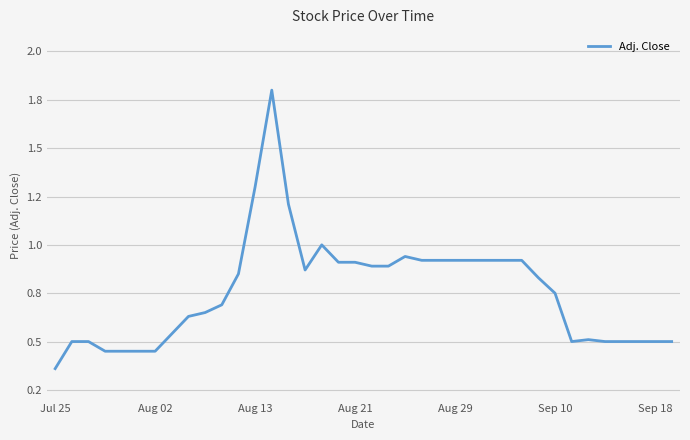

Reading right to left, what are all the values shown in this chart?

0.5	0.5	0.5	0.5	0.5	0.5	0.5	0.8	0.8	0.9	0.9	0.9	0.9	0.9	0.9	0.9	0.9	0.9	0.9	0.9	0.9	1.0	0.9	1.2	1.8	1.3	0.8	0.7	0.7	0.6	0.5	0.5	0.5	0.5	0.5	0.5	0.5	0.4